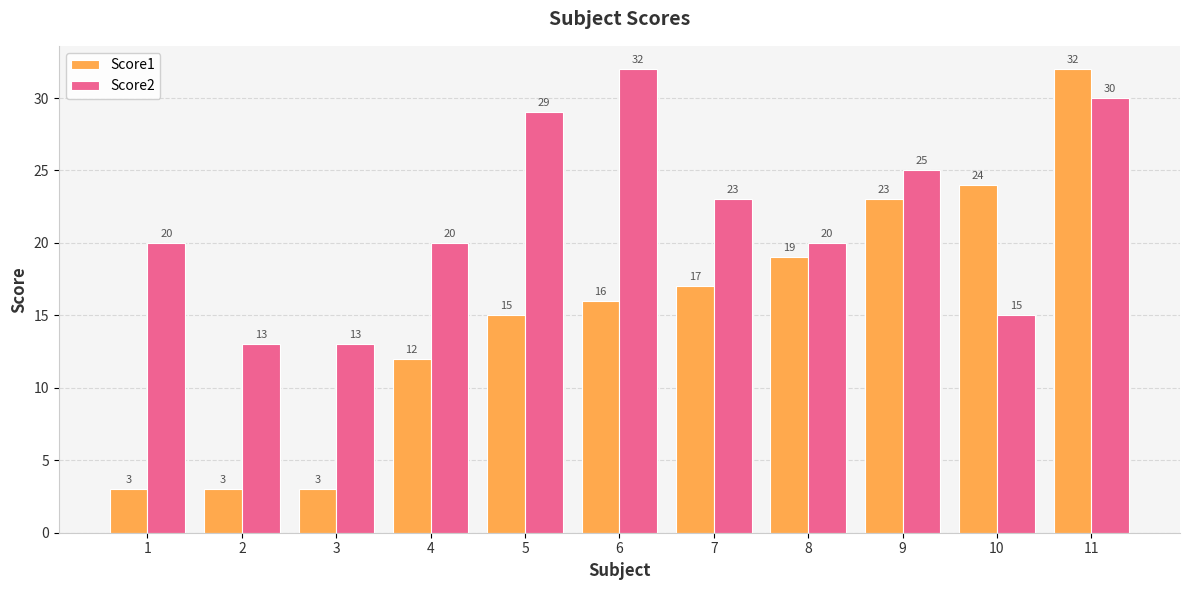

Which series changed the most between 1 and 3?

Score2